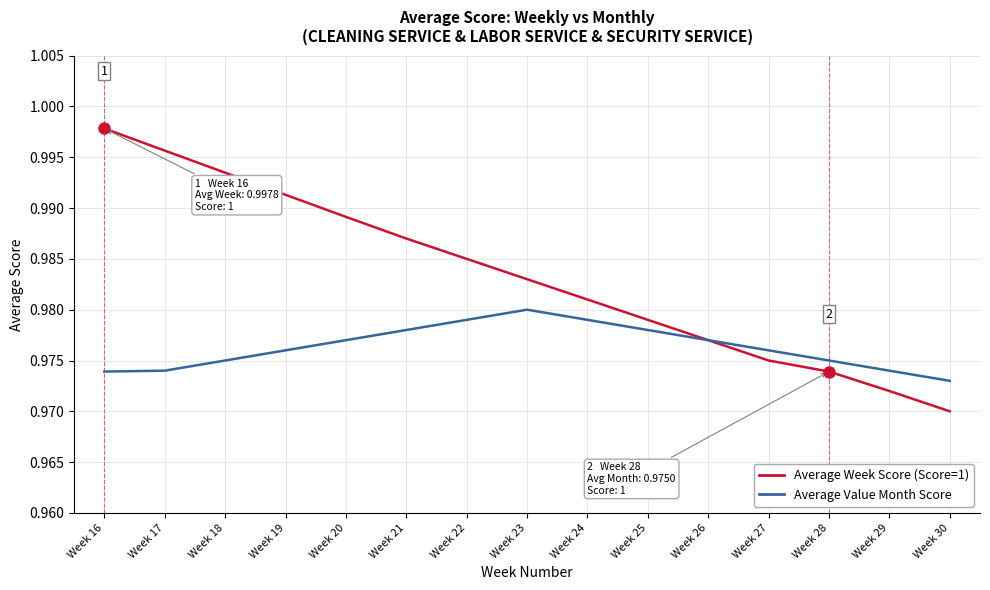

At which category is the sum across all series the highest?

Week 16